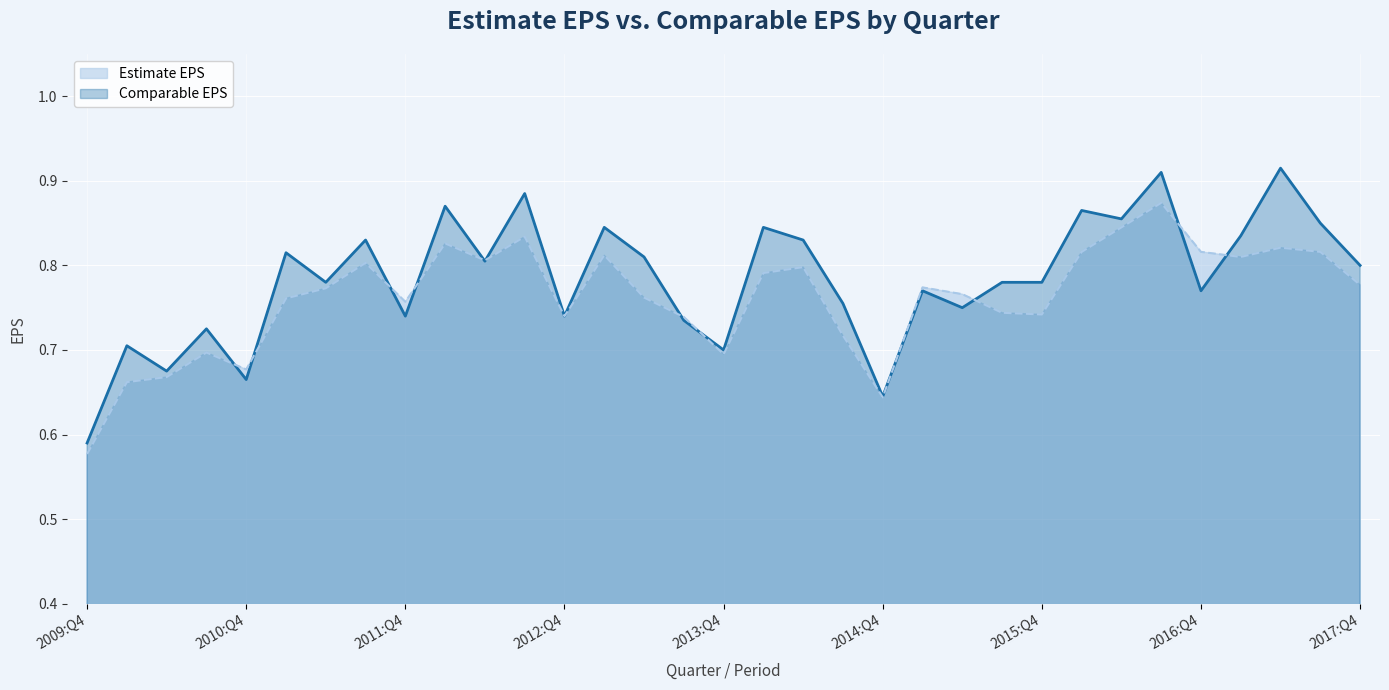

List the series in order of their peak value, lowest first.

Estimate EPS, Comparable EPS